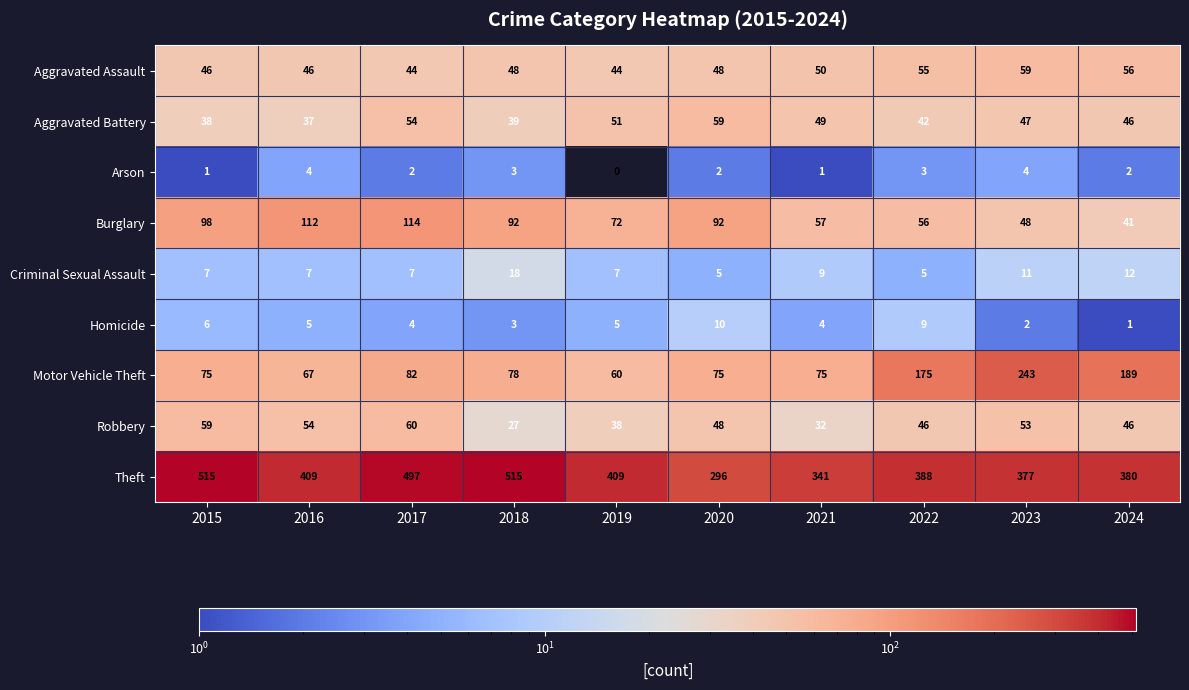

How many categories are shown in the chart?

10